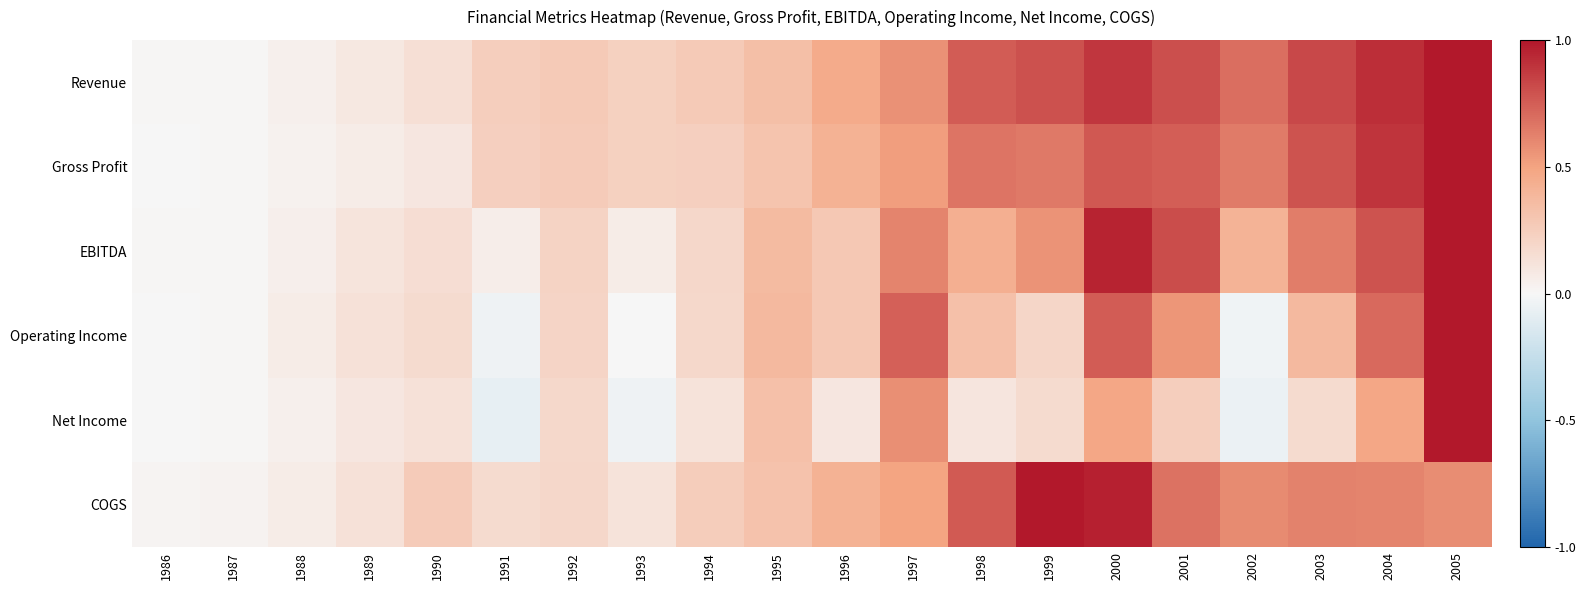

Rank the series at 2005 from lowest to highest value.

COGS, Revenue, Gross Profit, EBITDA, Operating Income, Net Income